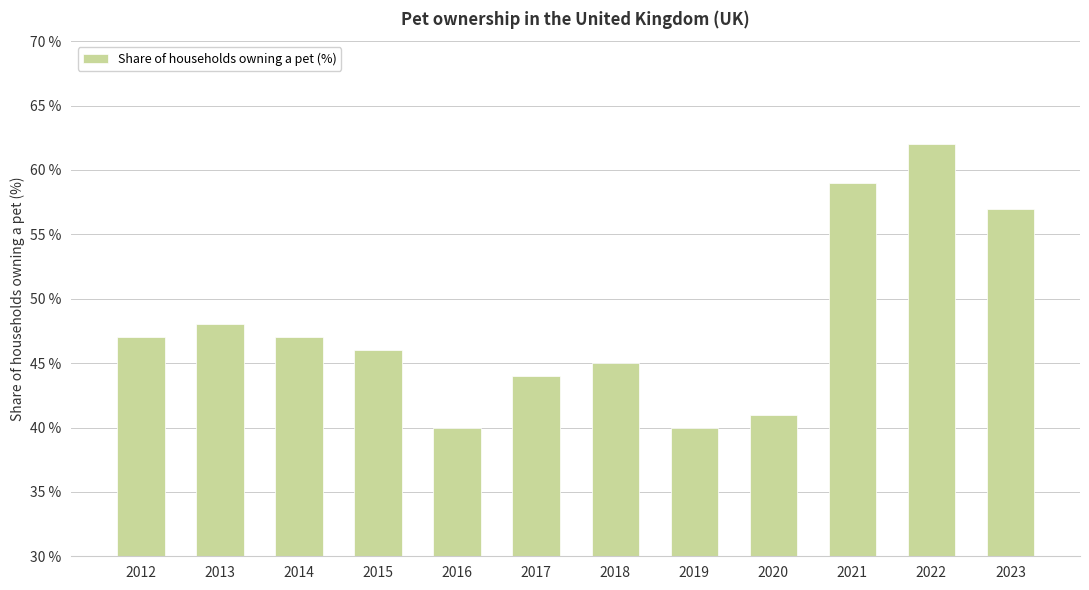

The chart shows a value of 20 at 2016. True or false?

False